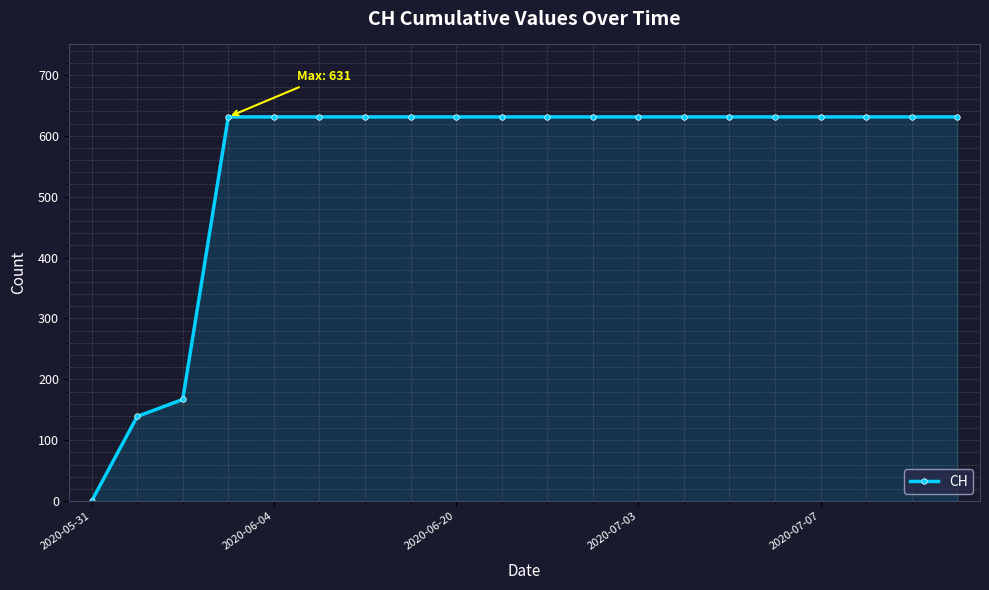

How many values are above zero?

19